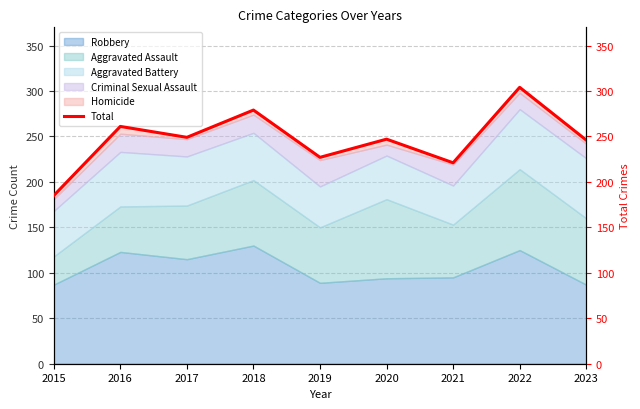

Count the number of categories in the chart.

9